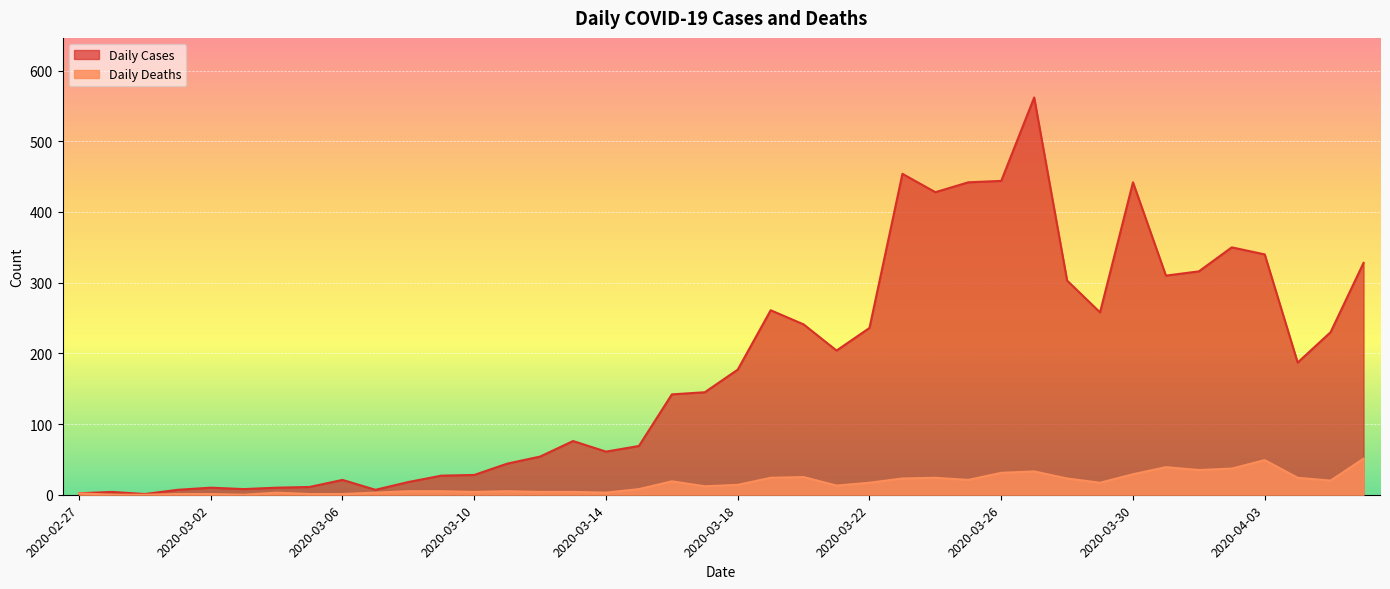

Does the chart display data point markers on the line(s)?

No